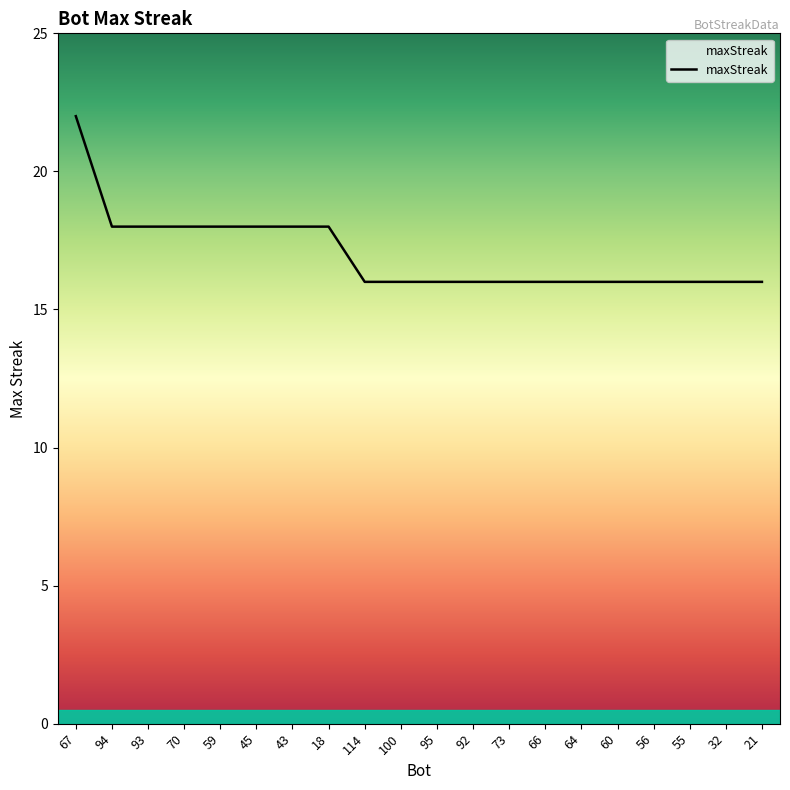

What value does the data have at 100?

16